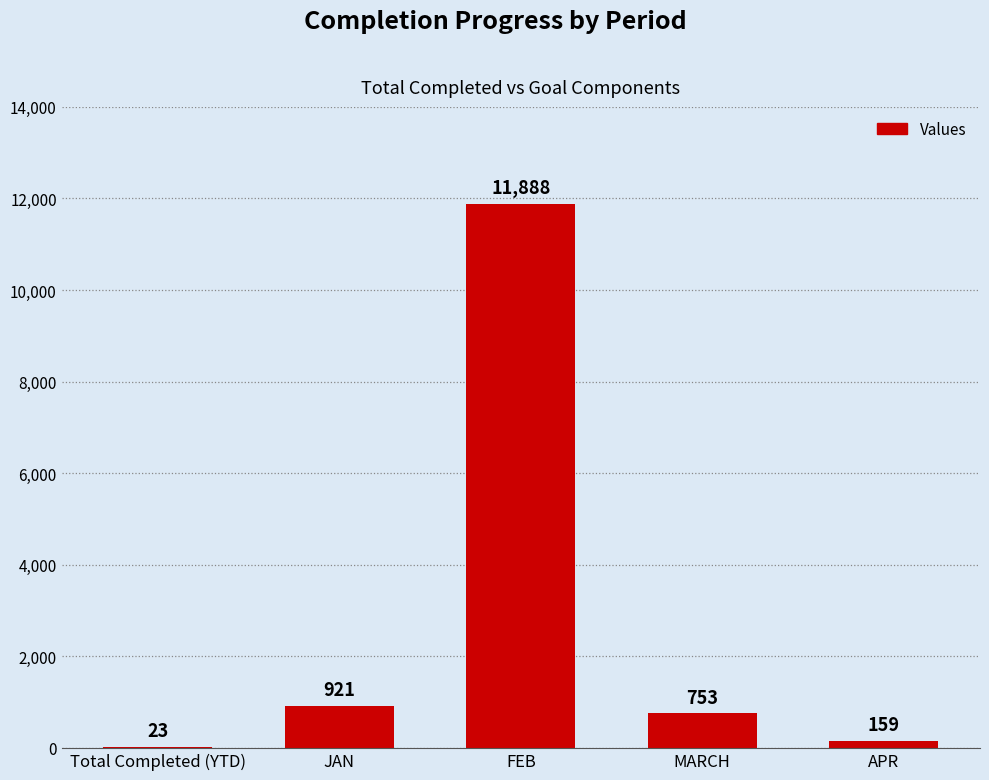

What is the sum of all values?

13744